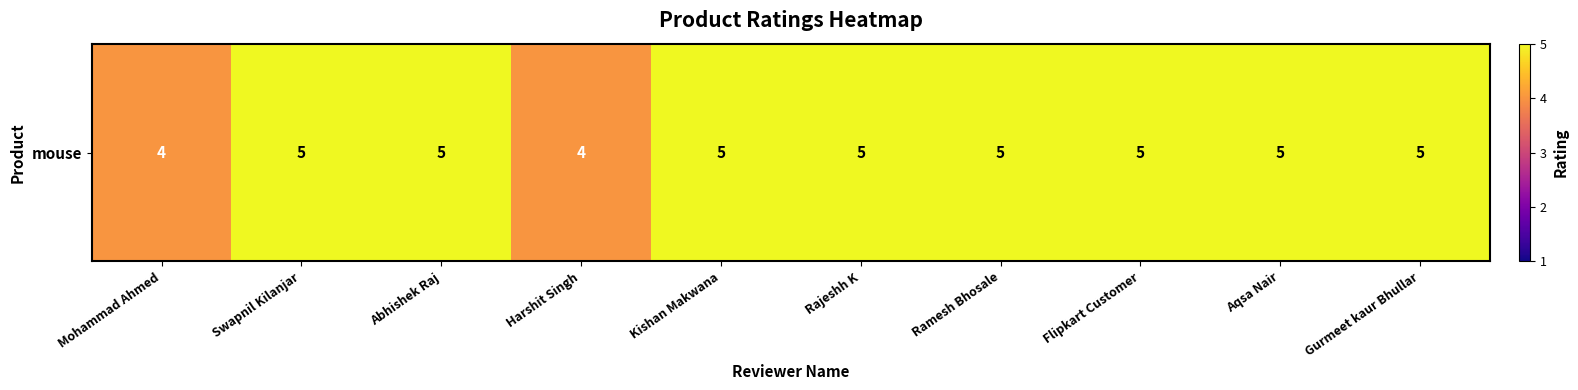

Which label corresponds to the smallest value in the chart?

Mohammad Ahmed